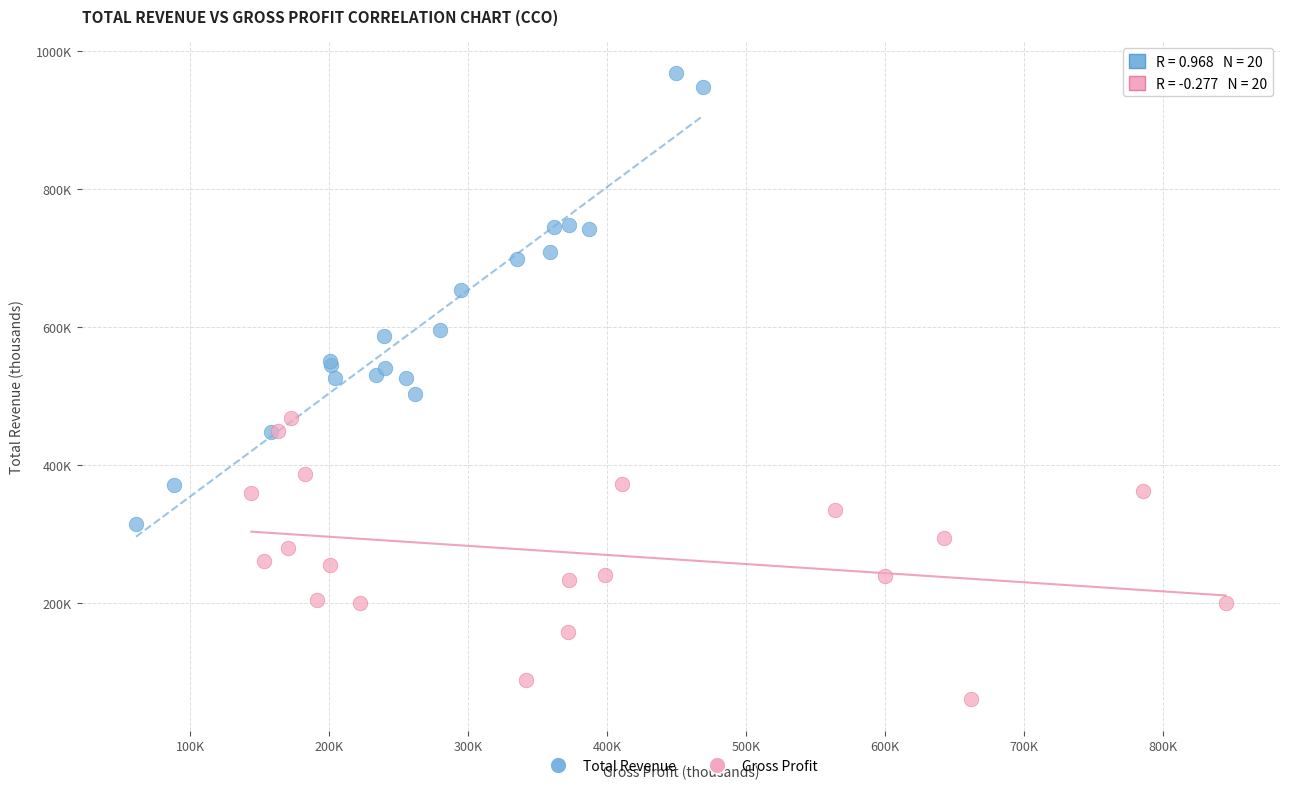

Which series contains the lowest Y value?

Gross Profit